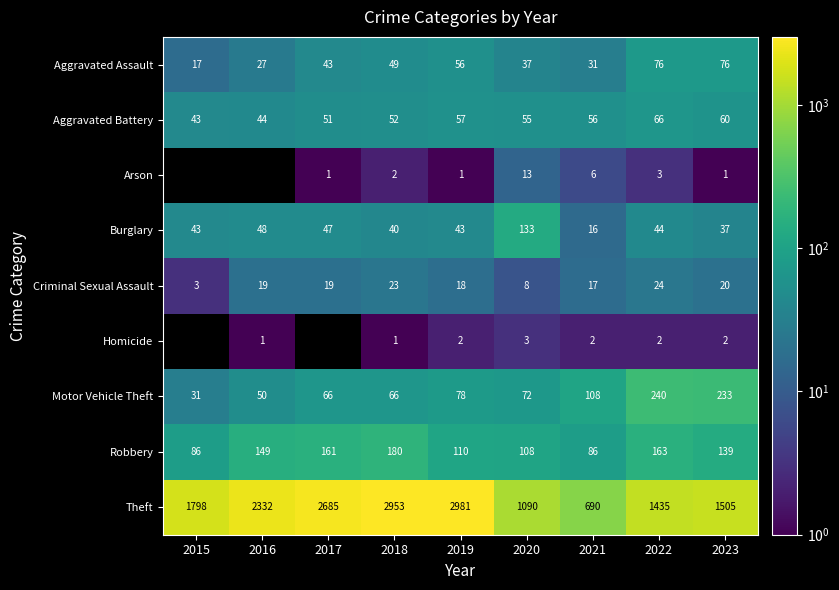

What is the spread (max minus min) of values at 2020?

1087